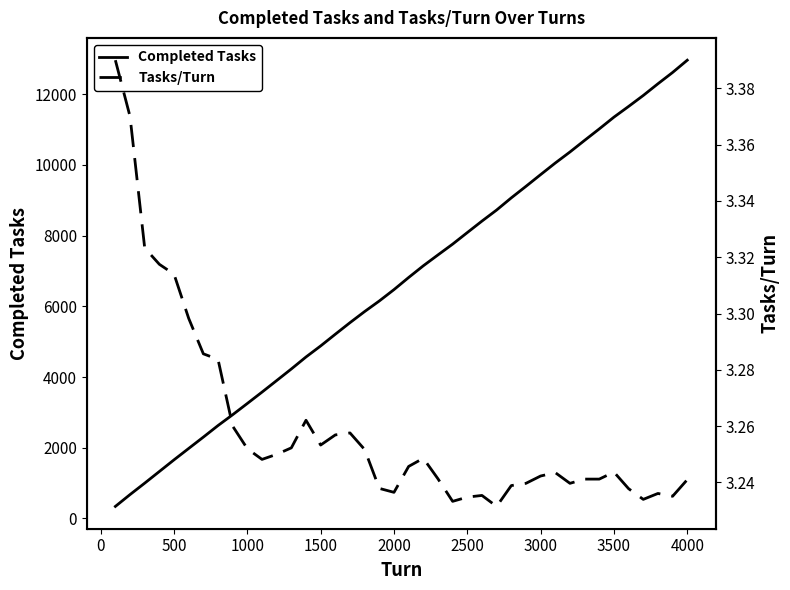

What is the highest value of the Completed Tasks series?

12964